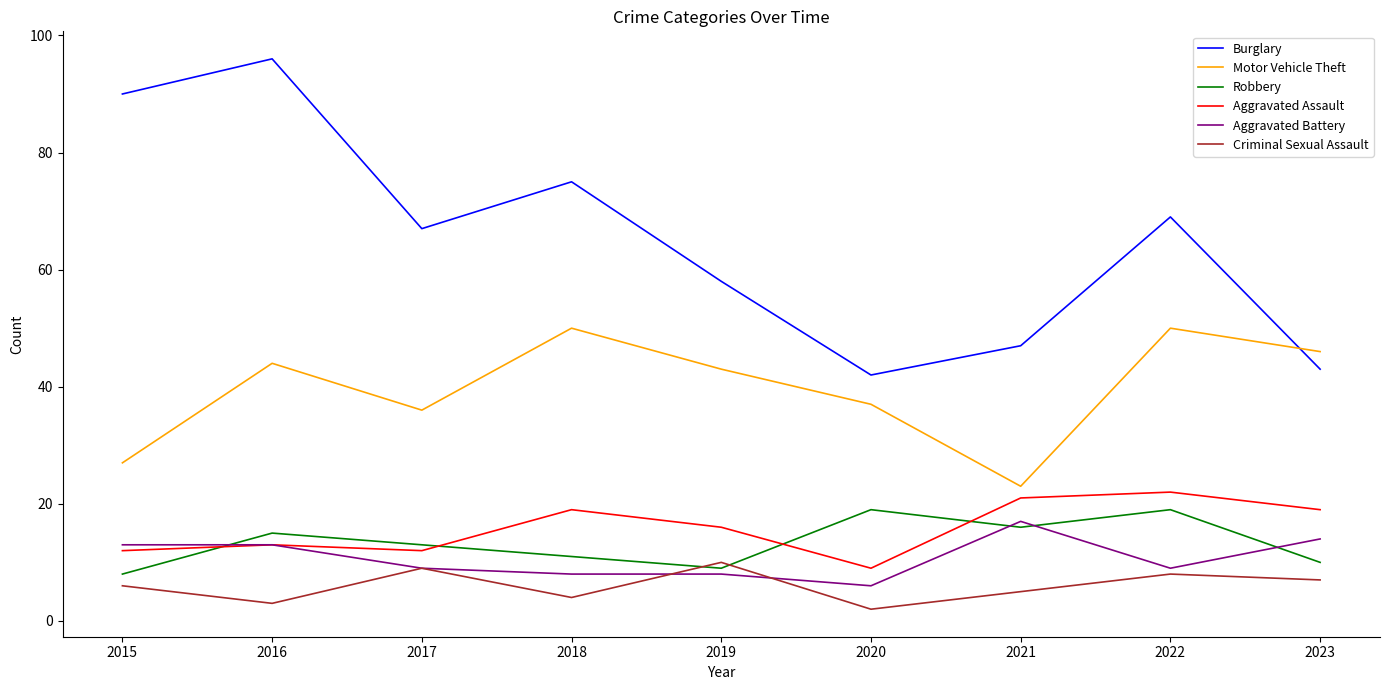

What is the smallest value displayed?

2